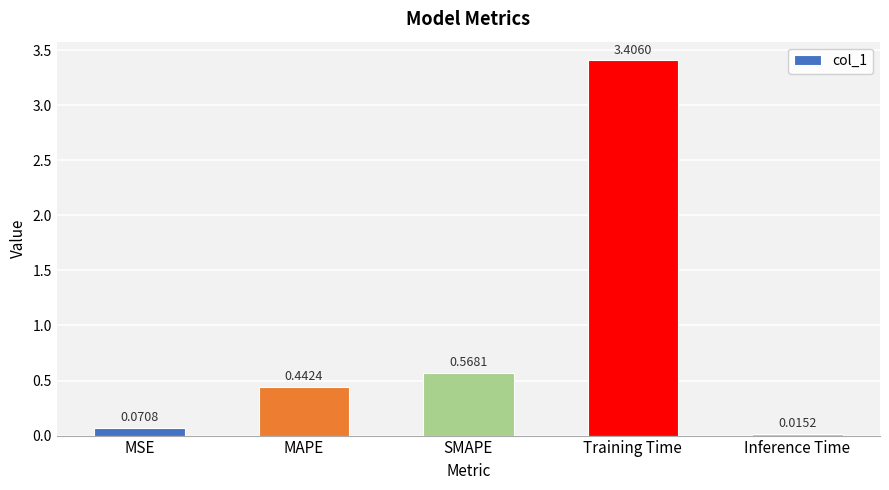

At which label is the value closest to 1?

SMAPE